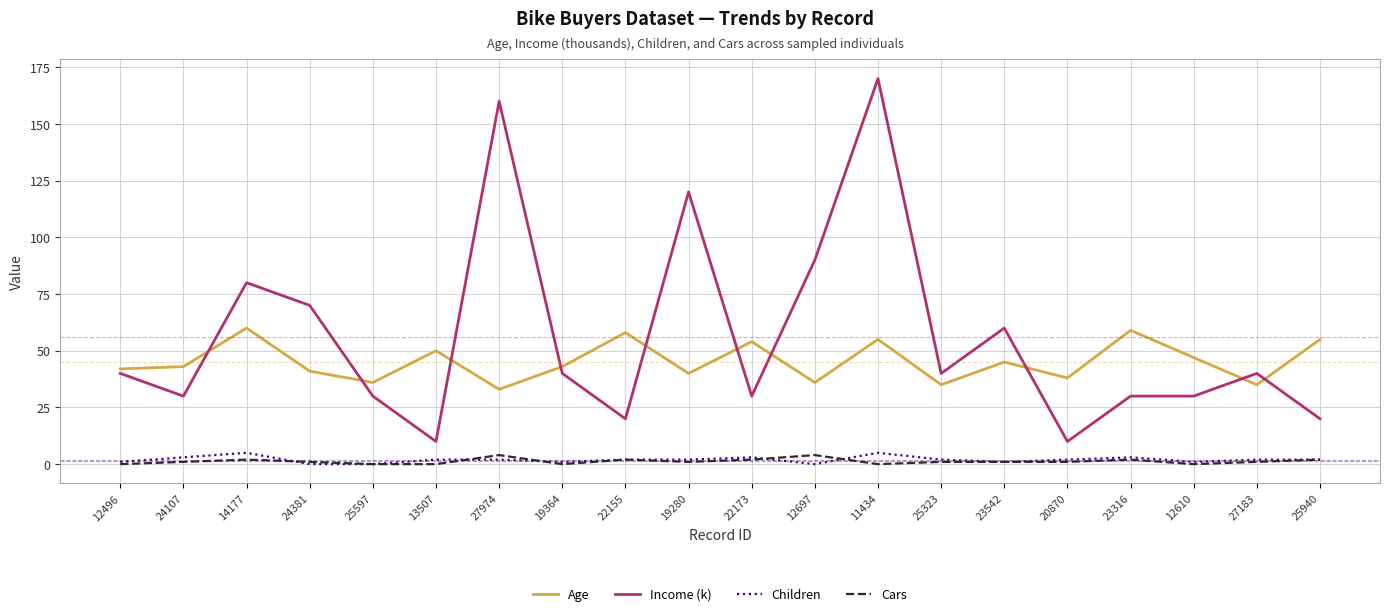

Which series has the largest range (max minus min)?

Income (k)